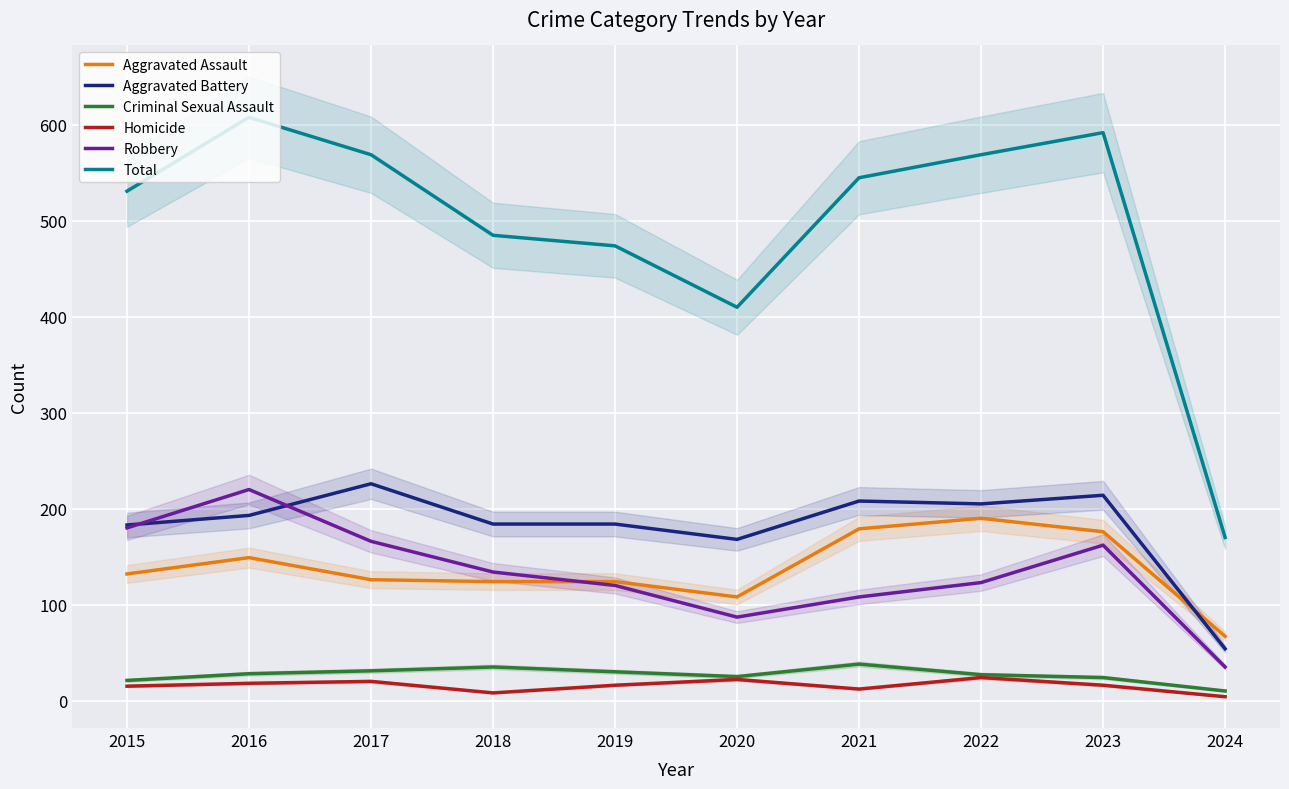

Is the value of Homicide at 2023 greater than the value of Robbery at 2020?

No